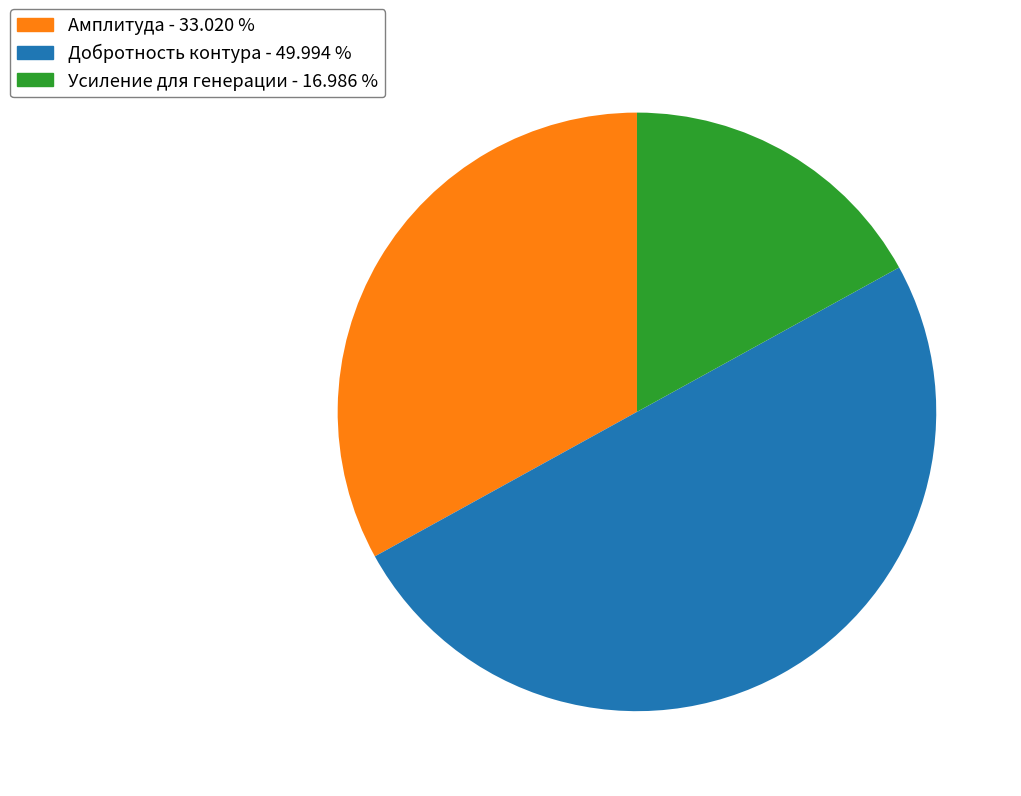

How many slices are in this pie chart?

3